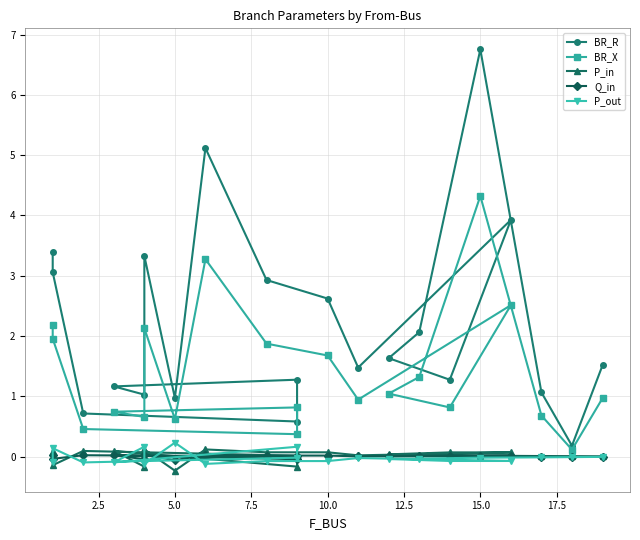

True or false: BR_R and Q_in intersect in this chart.

False